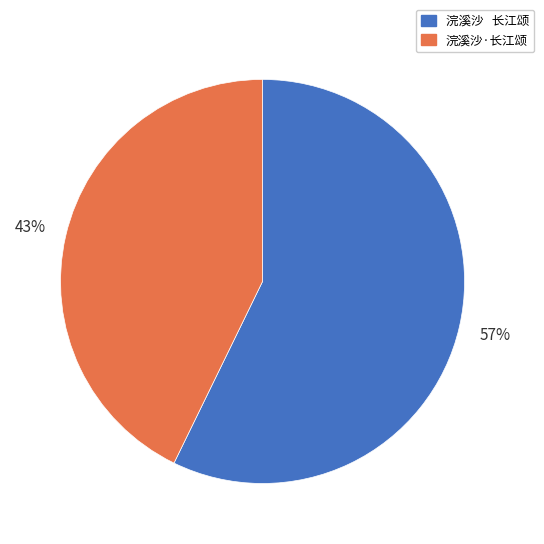

Which category accounts for the majority?

浣溪沙 长江颂